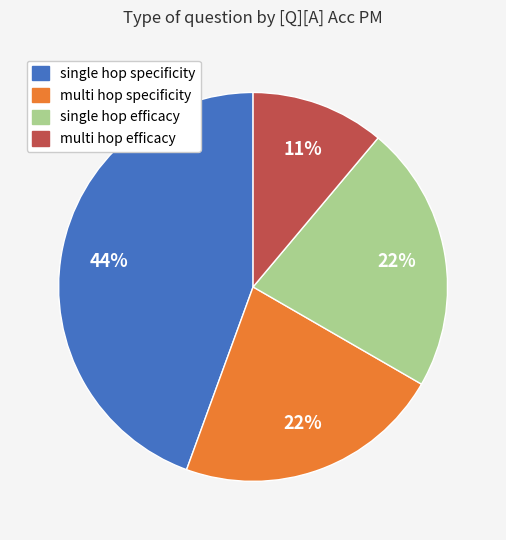

Is there any slice that represents more than half of the pie?

No